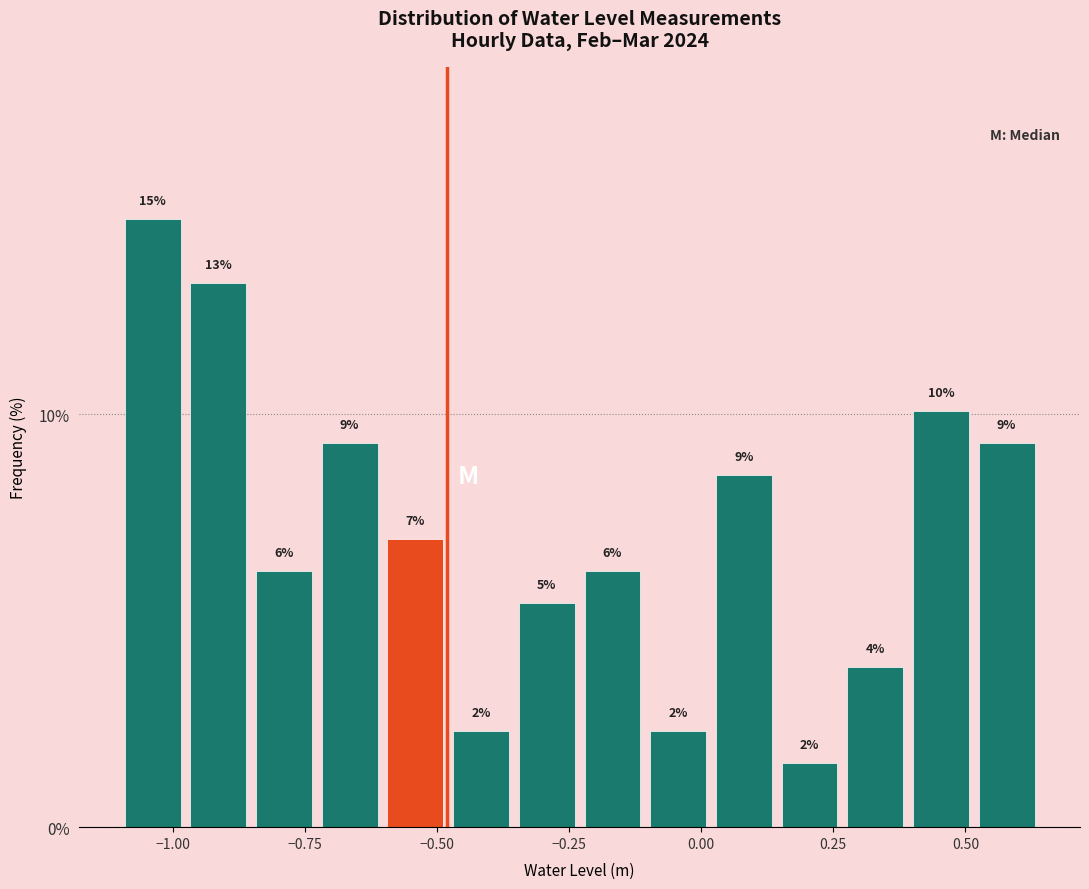

Read against the x-axis, roughly where is the centre of the tallest bar?

-1.05